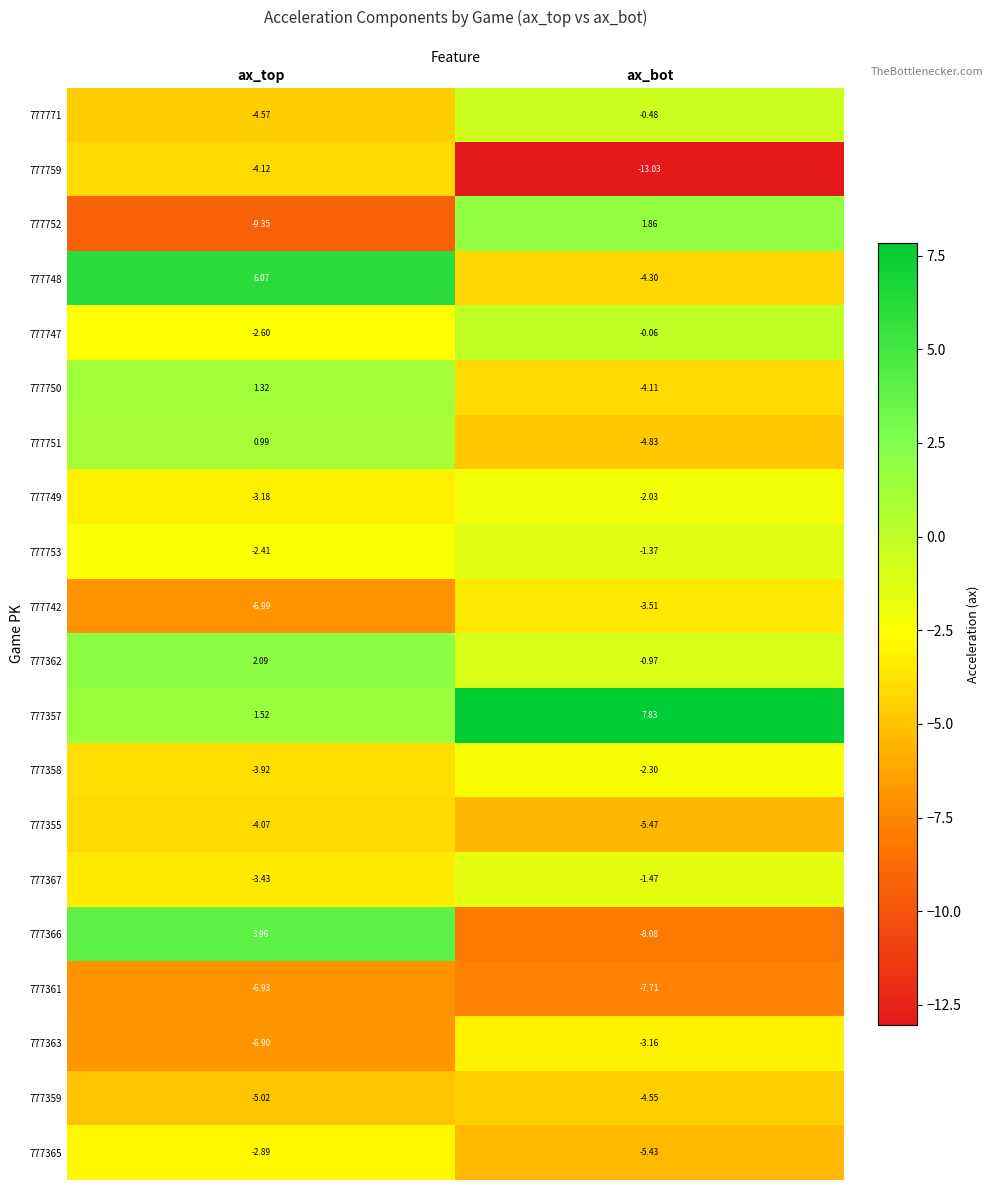

Between ax_top and ax_bot, which series saw the biggest shift?

777366